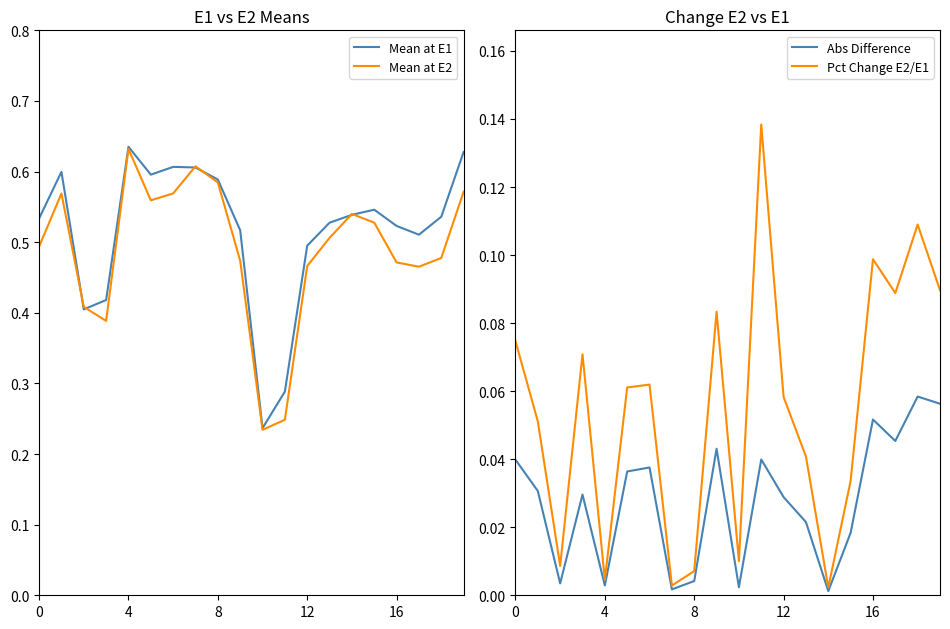

Reading left to right, extract all data points from this chart.

Mean at E1: 0.5	0.6	0.4	0.4	0.6	0.6	0.6	0.6	0.6	0.5	0.2	0.3	0.5	0.5	0.5	0.5	0.5	0.5	0.5	0.6
Mean at E2: 0.5	0.6	0.4	0.4	0.6	0.6	0.6	0.6	0.6	0.5	0.2	0.2	0.5	0.5	0.5	0.5	0.5	0.5	0.5	0.6
Abs Difference: 0.0	0.0	0.0	0.0	0.0	0.0	0.0	0.0	0.0	0.0	0.0	0.0	0.0	0.0	0.0	0.0	0.1	0.0	0.1	0.1
Pct Change E2/E1: 0.1	0.1	0.0	0.1	0.0	0.1	0.1	0.0	0.0	0.1	0.0	0.1	0.1	0.0	0.0	0.0	0.1	0.1	0.1	0.1